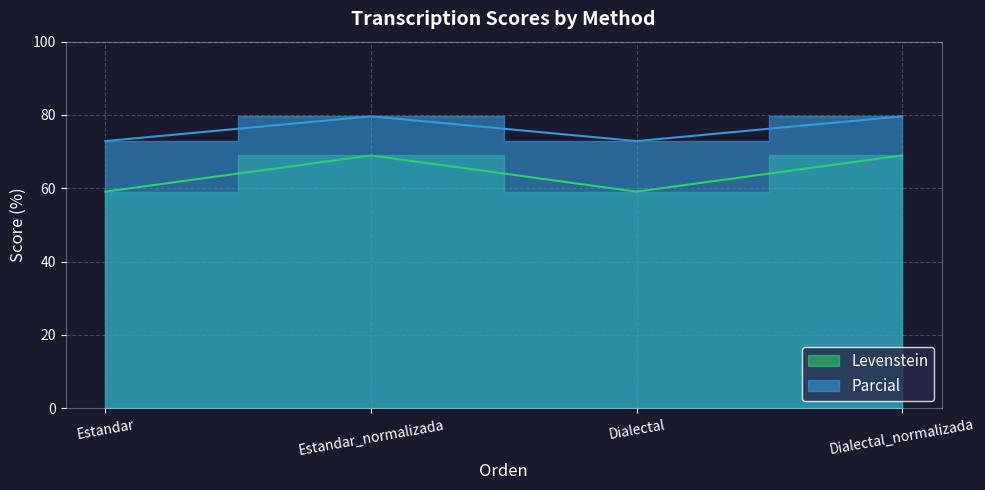

What is the total value across all series at Estandar_normalizada?

148.6